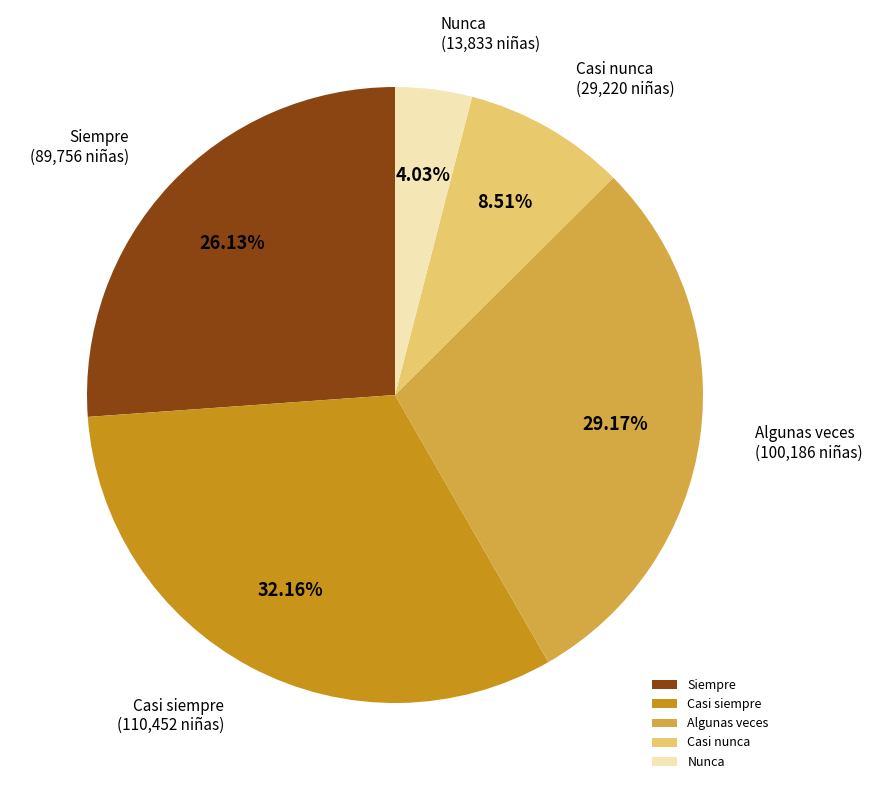

Is it true that Siempre is 41% of the pie?

False